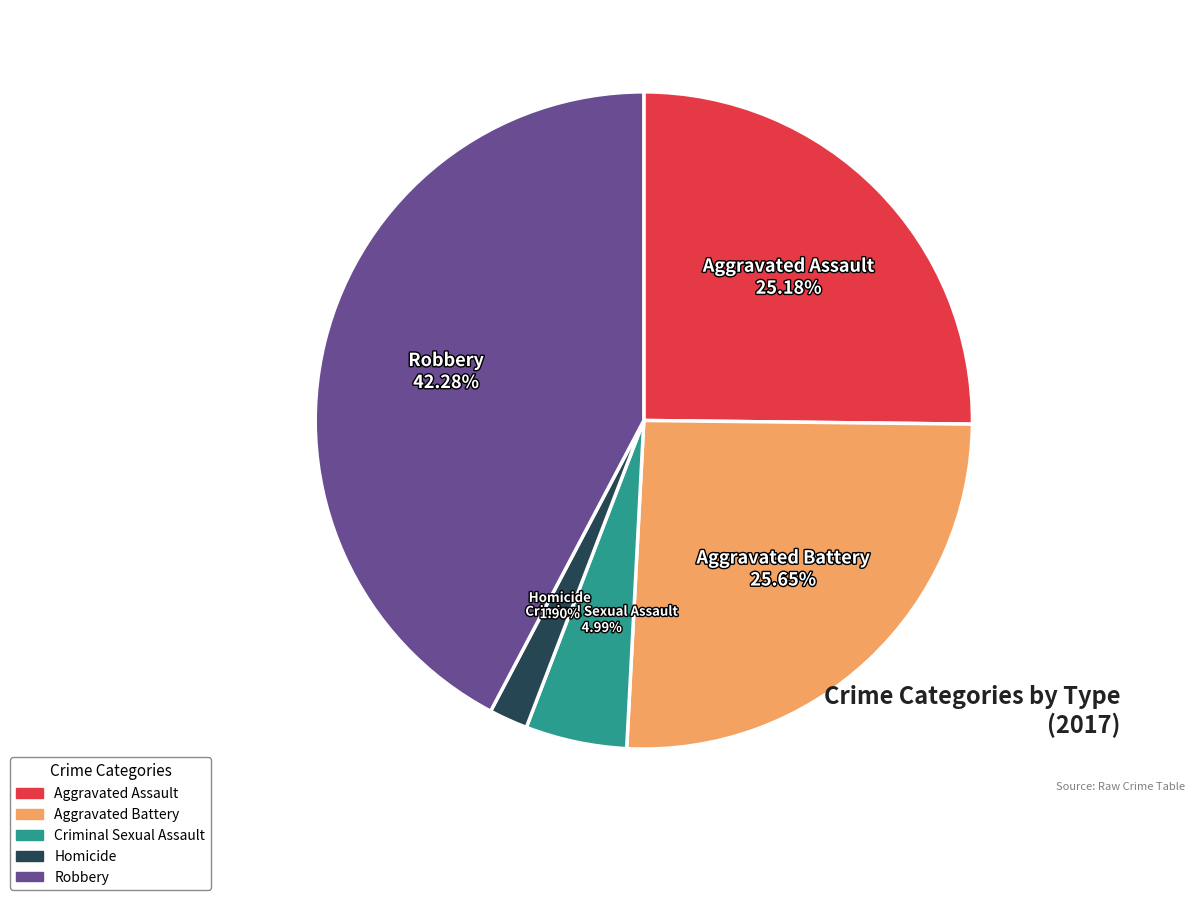

Between Aggravated Battery and Criminal Sexual Assault, which is larger?

Aggravated Battery